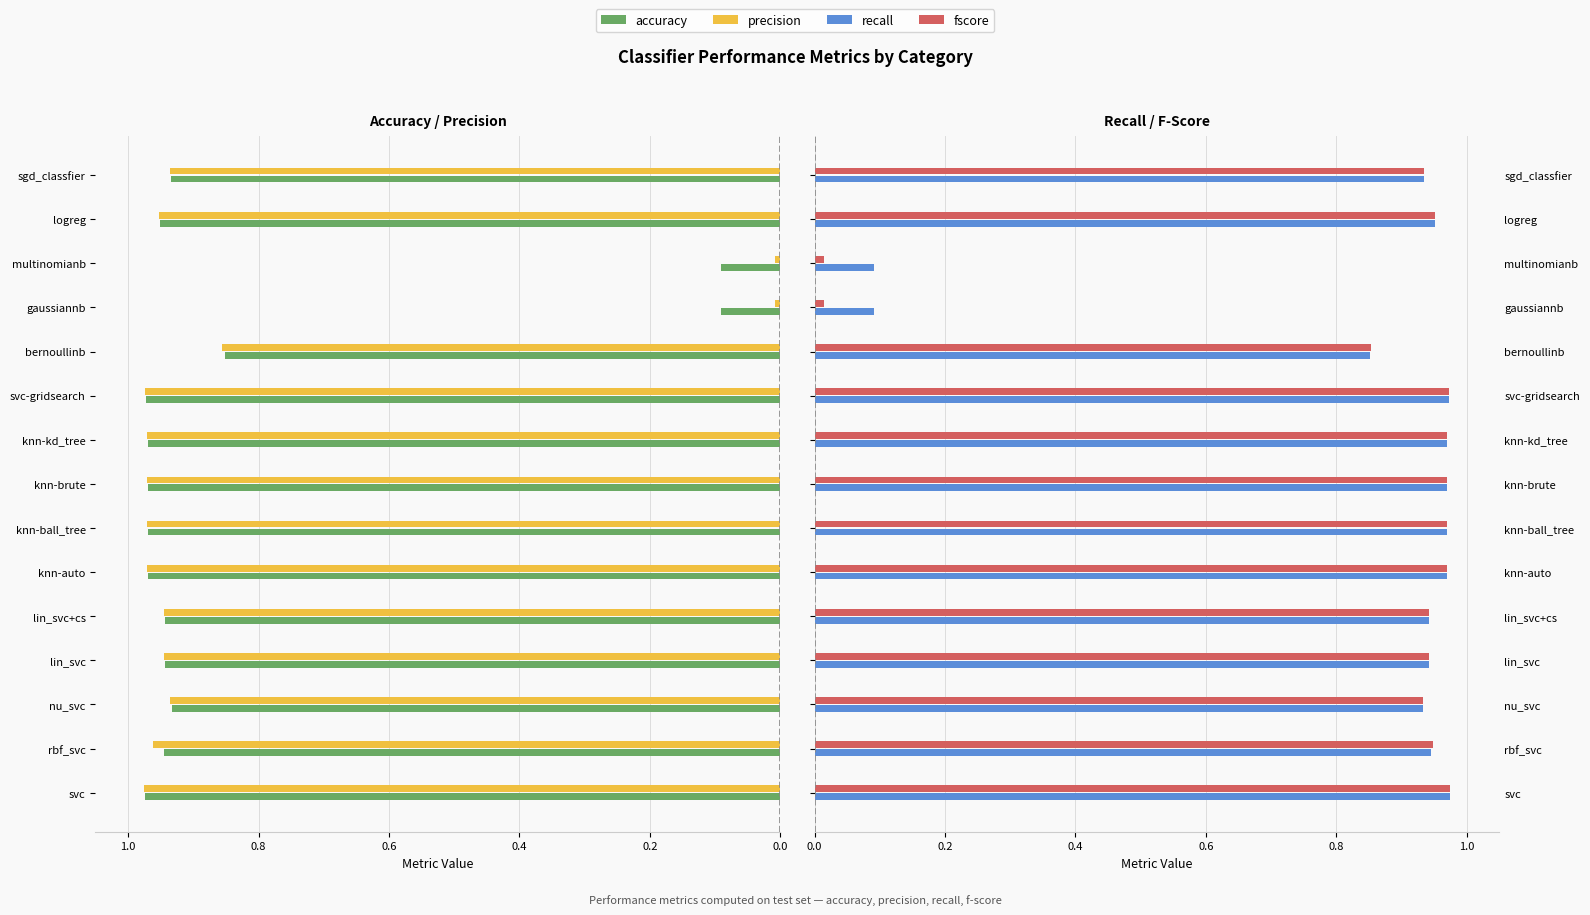

Is it true that recall equals 1.0 at knn-kd_tree?

True